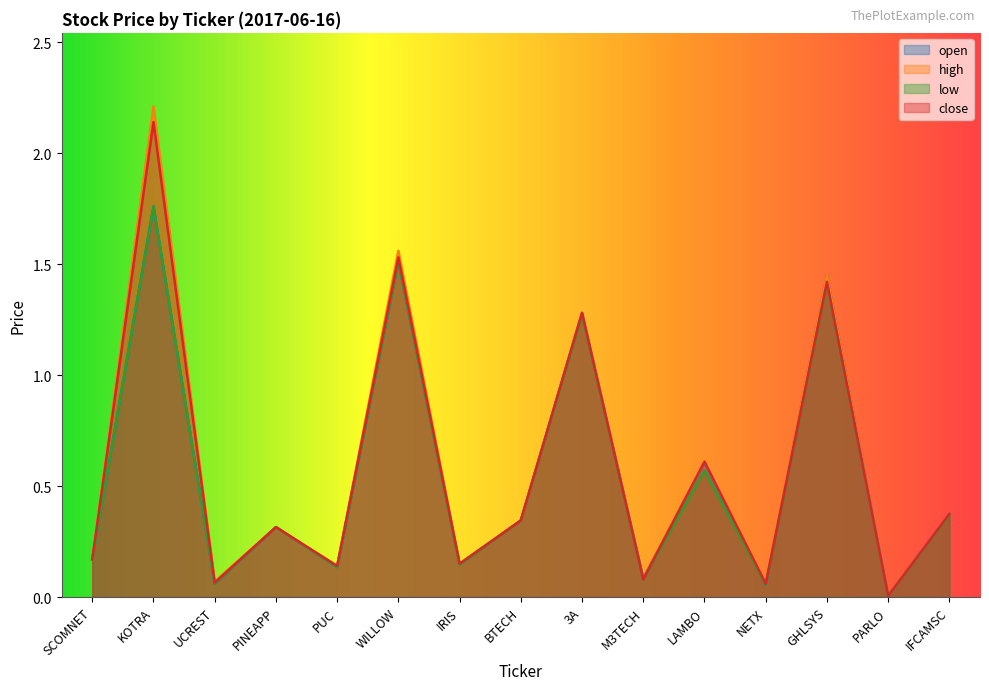

Rank the categories by low value from lowest to highest.

PARLO, NETX, UCREST, M3TECH, PUC, IRIS, SCOMNET, PINEAPP, BTECH, IFCAMSC, LAMBO, 3A, GHLSYS, WILLOW, KOTRA